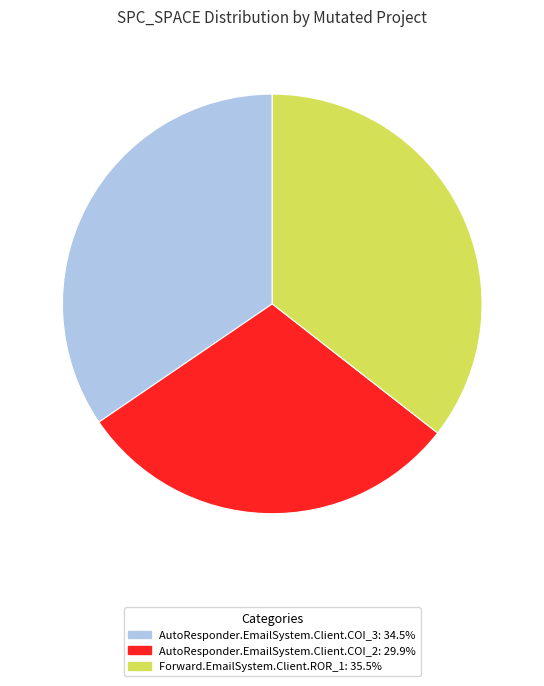

Do Forward.EmailSystem.Client.ROR_1 and AutoResponder.EmailSystem.Client.COI_2 together represent more than half of the pie?

Yes